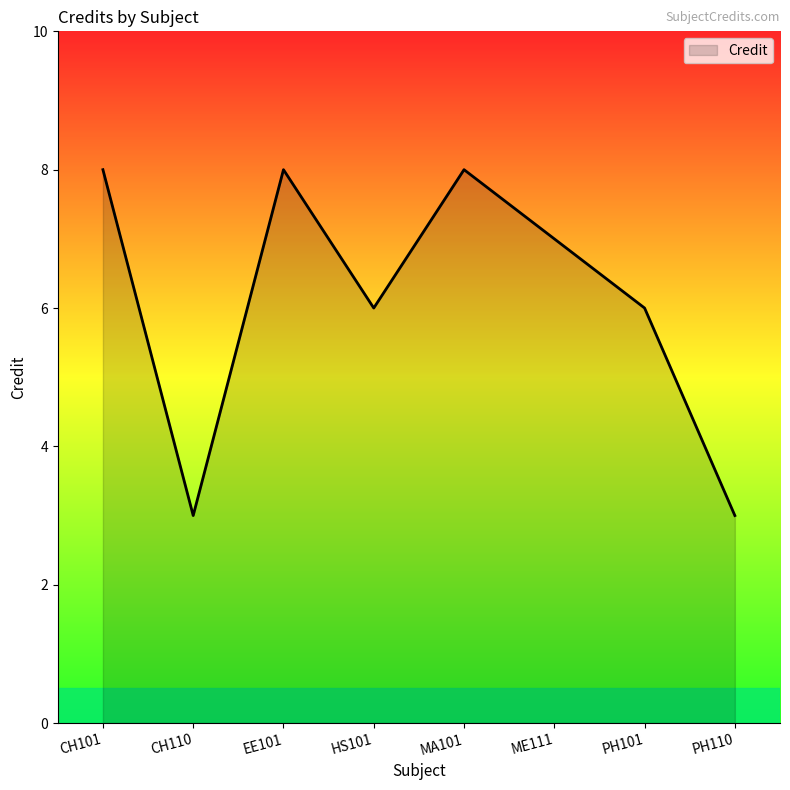

What is the average value?

6